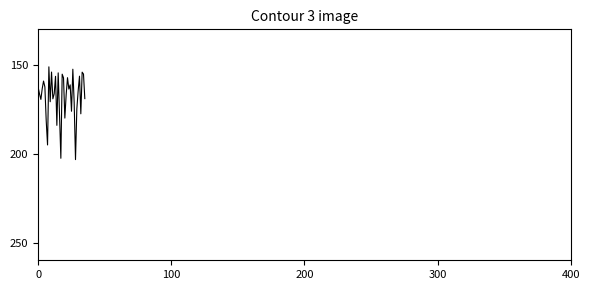

What is the average value?

167.9